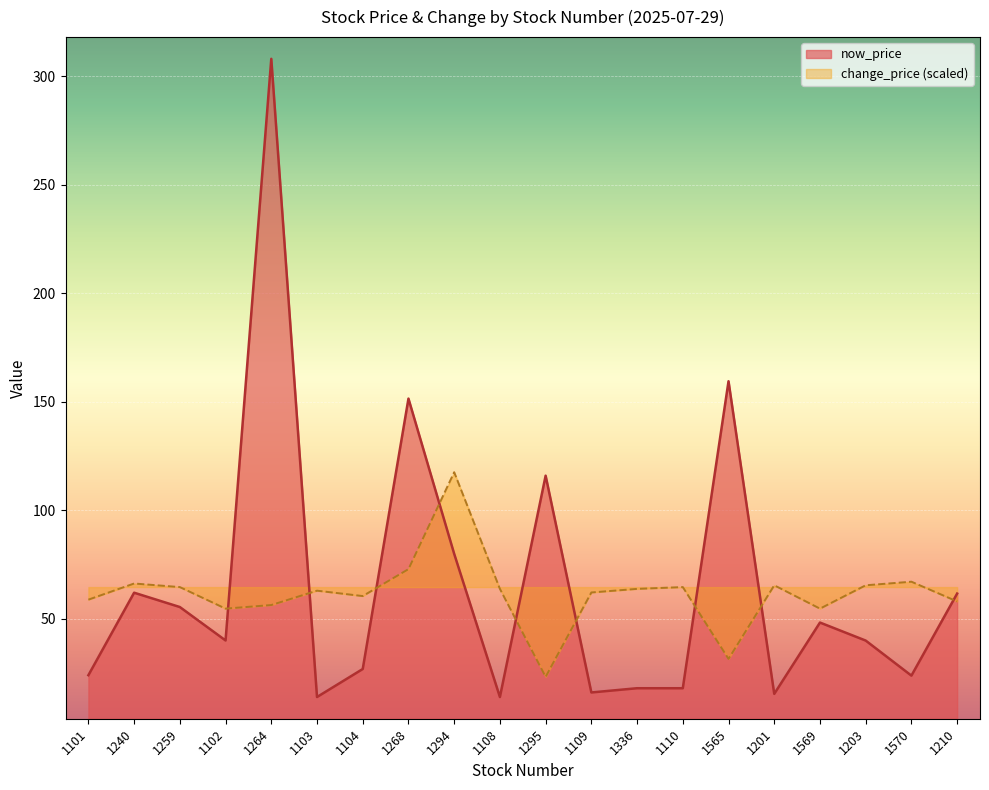

Rank the categories by now_price value from highest to lowest.

1264, 1565, 1268, 1295, 1294, 1240, 1210, 1259, 1569, 1102, 1203, 1104, 1101, 1570, 1336, 1110, 1109, 1201, 1103, 1108